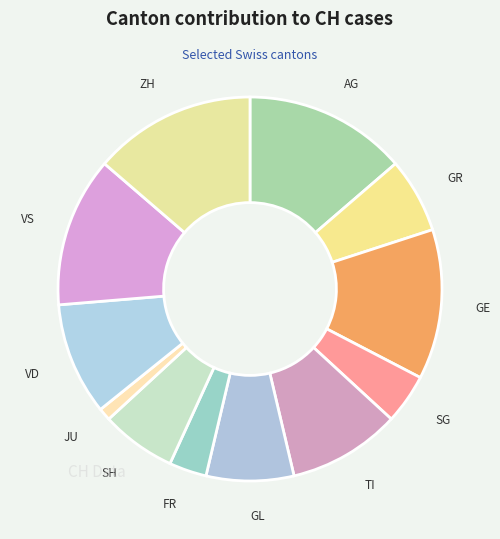

Which category has the smallest portion of the pie?

JU